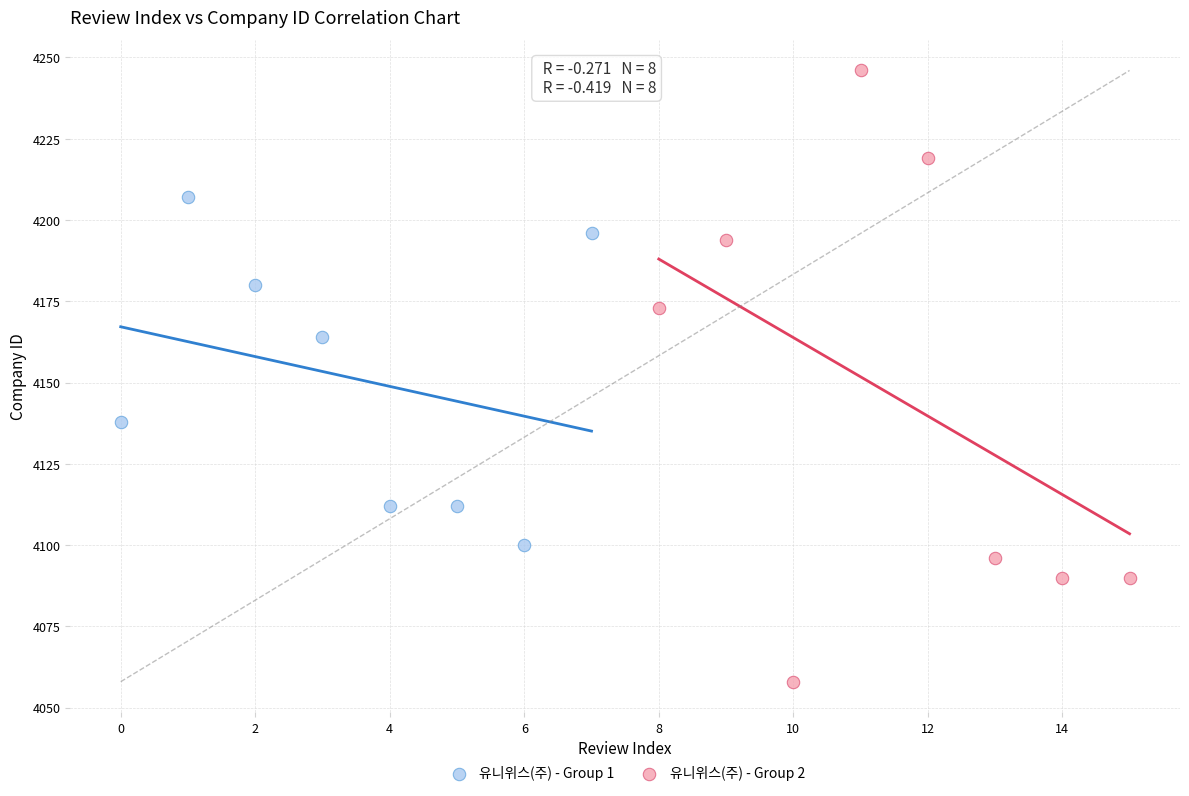

Which series reaches the minimum Y coordinate?

유니위스(주) - Group 2